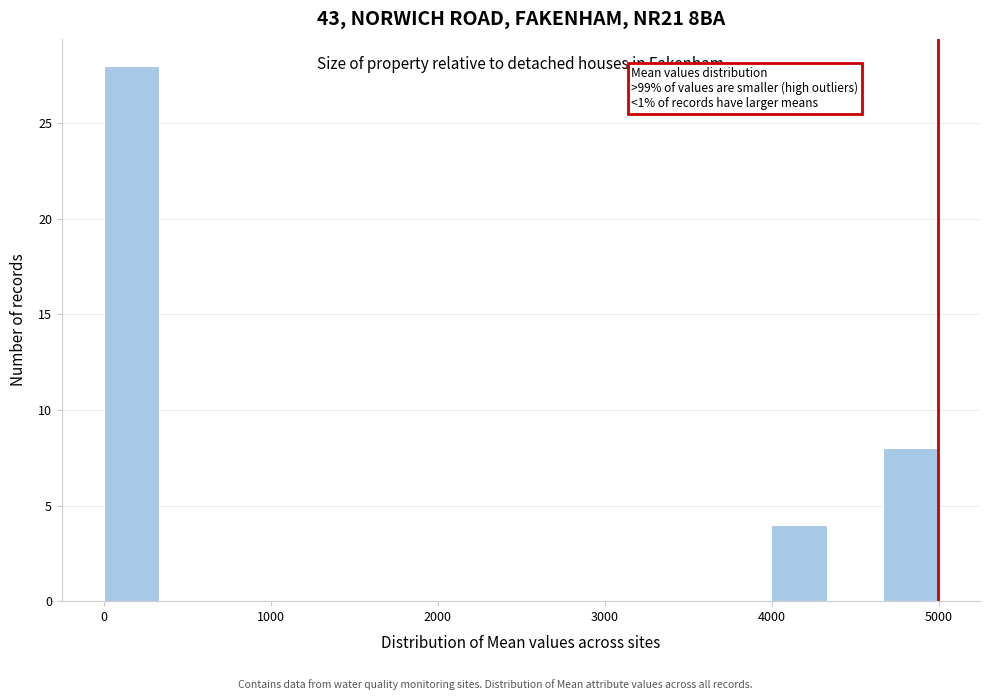

Read against the x-axis, roughly where is the centre of the tallest bar?

200